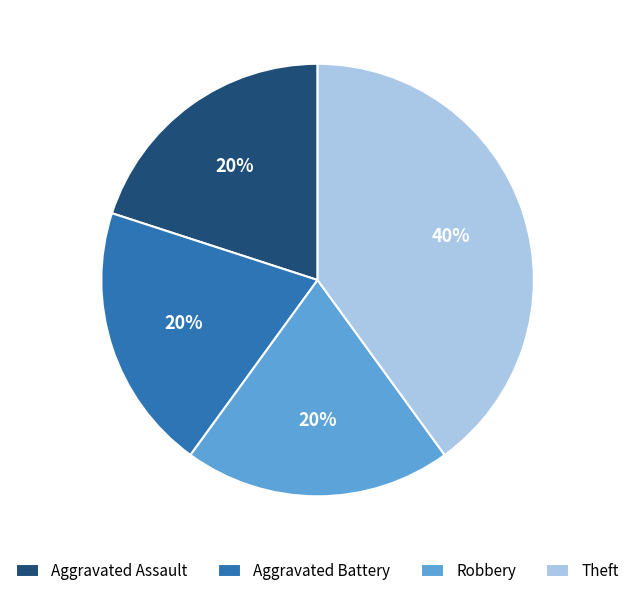

What is the largest slice in the pie chart?

Theft